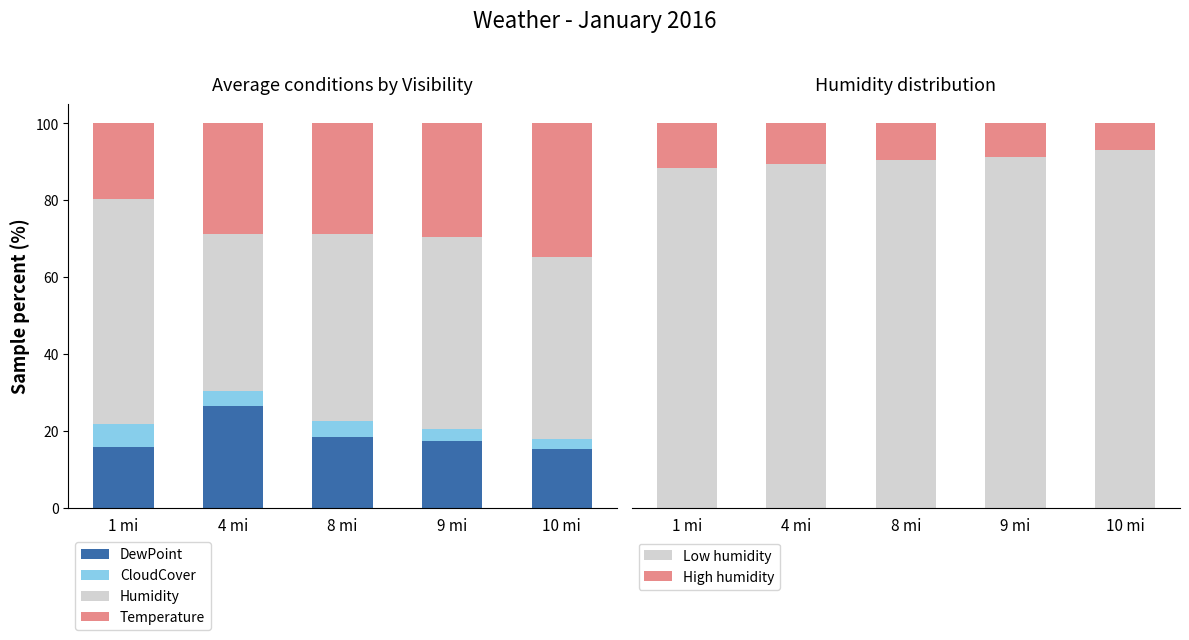

Rank the series by their average value, from lowest to highest.

CloudCover, DewPoint, Temperature, Humidity